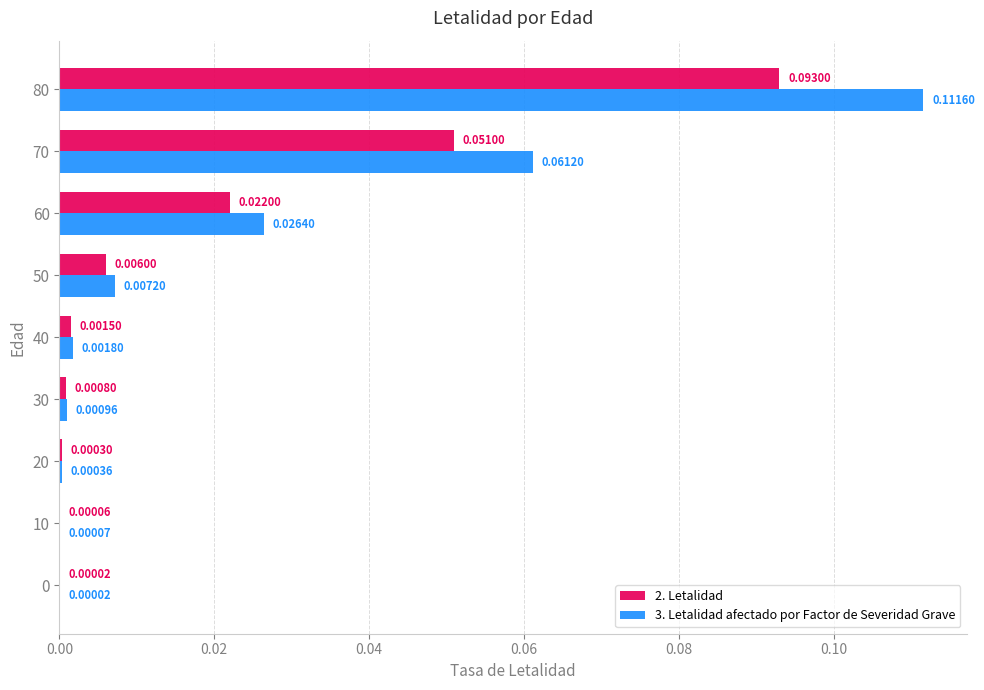

Is the value of 3. Letalidad afectado por Factor de Severidad Grave at 70 greater than the value of 2. Letalidad at 80?

No